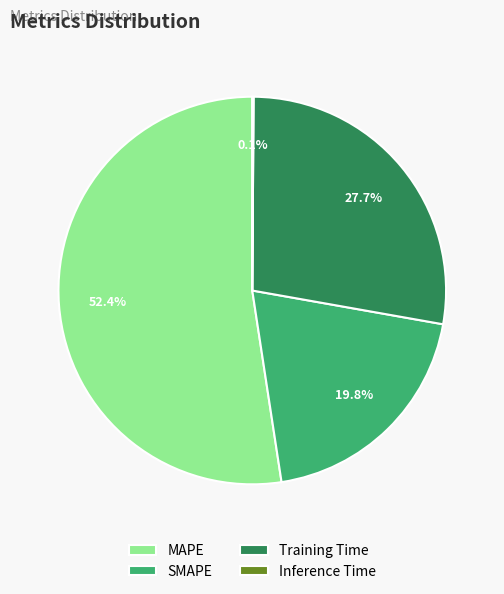

To the nearest percent, what percentage of the pie is Training Time?

28%